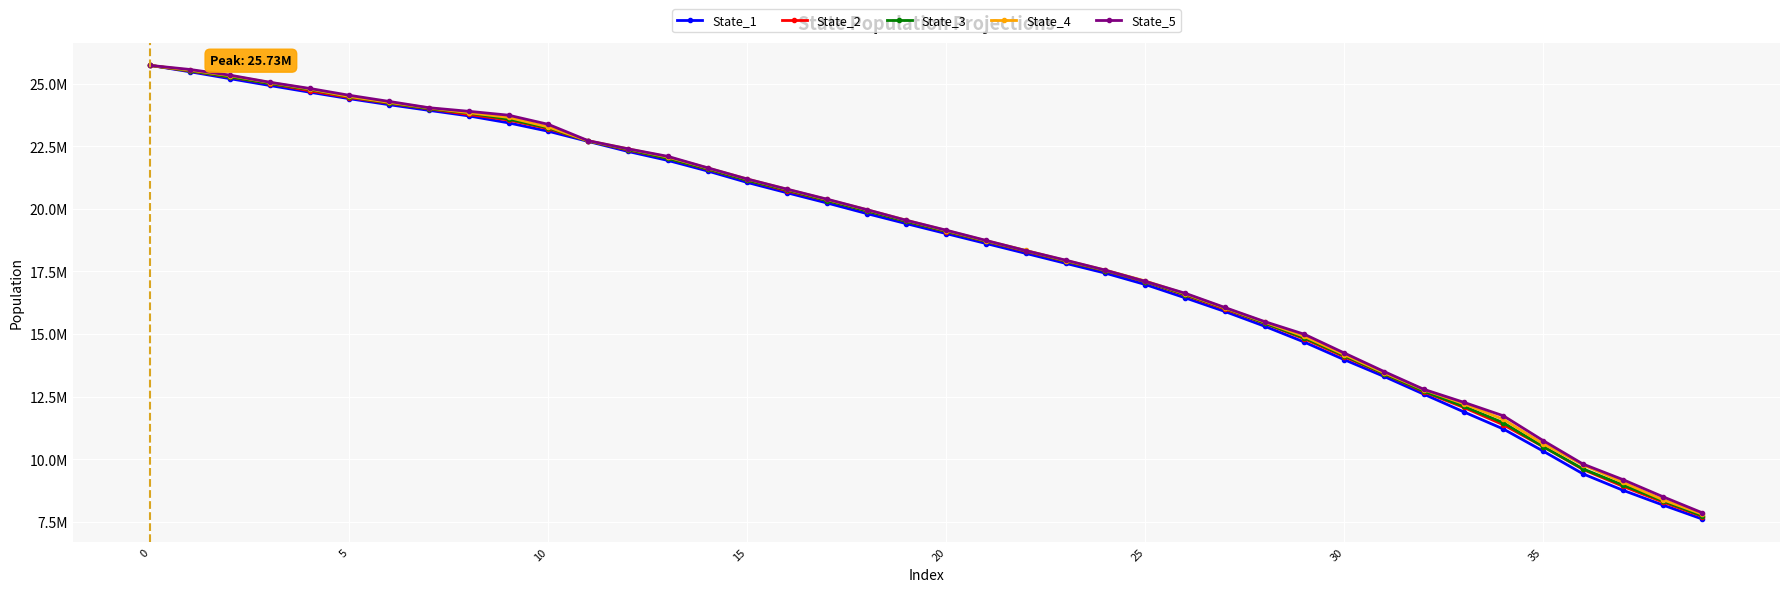

What is the maximum value for State_1?

25736944.7